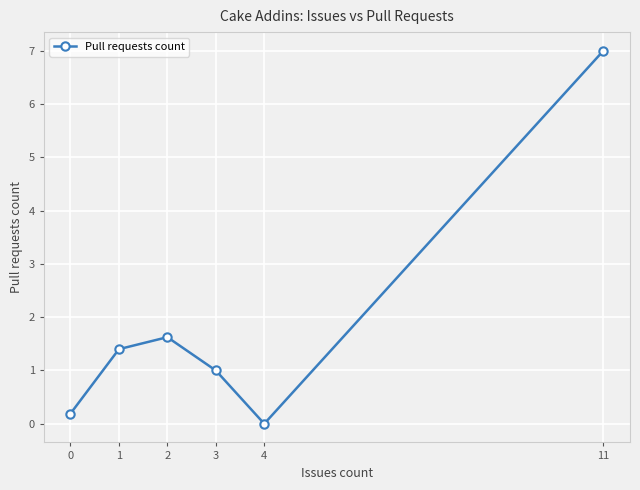

Where is the first local minimum?

4